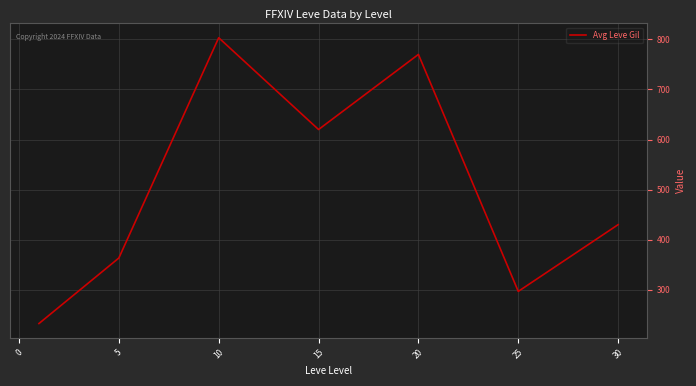

How many values are below 430?

3